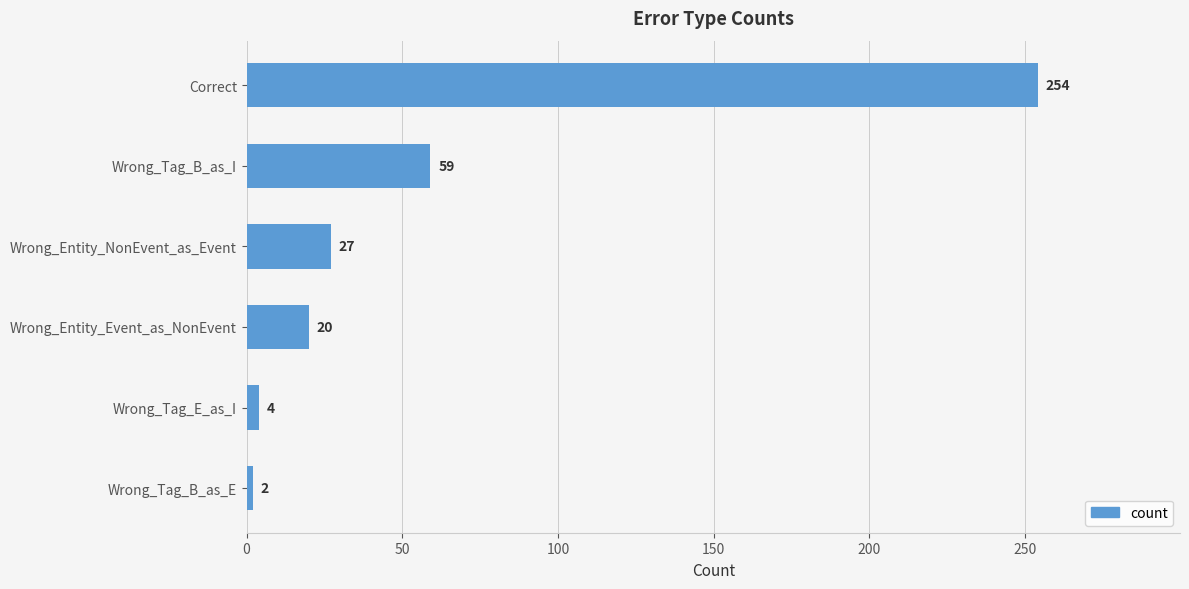

Reading bottom to top, what are all the values shown in this chart?

Wrong_Tag_B_as_E=2	Wrong_Tag_E_as_I=4	Wrong_Entity_Event_as_NonEvent=20	Wrong_Entity_NonEvent_as_Event=27	Wrong_Tag_B_as_I=59	Correct=254